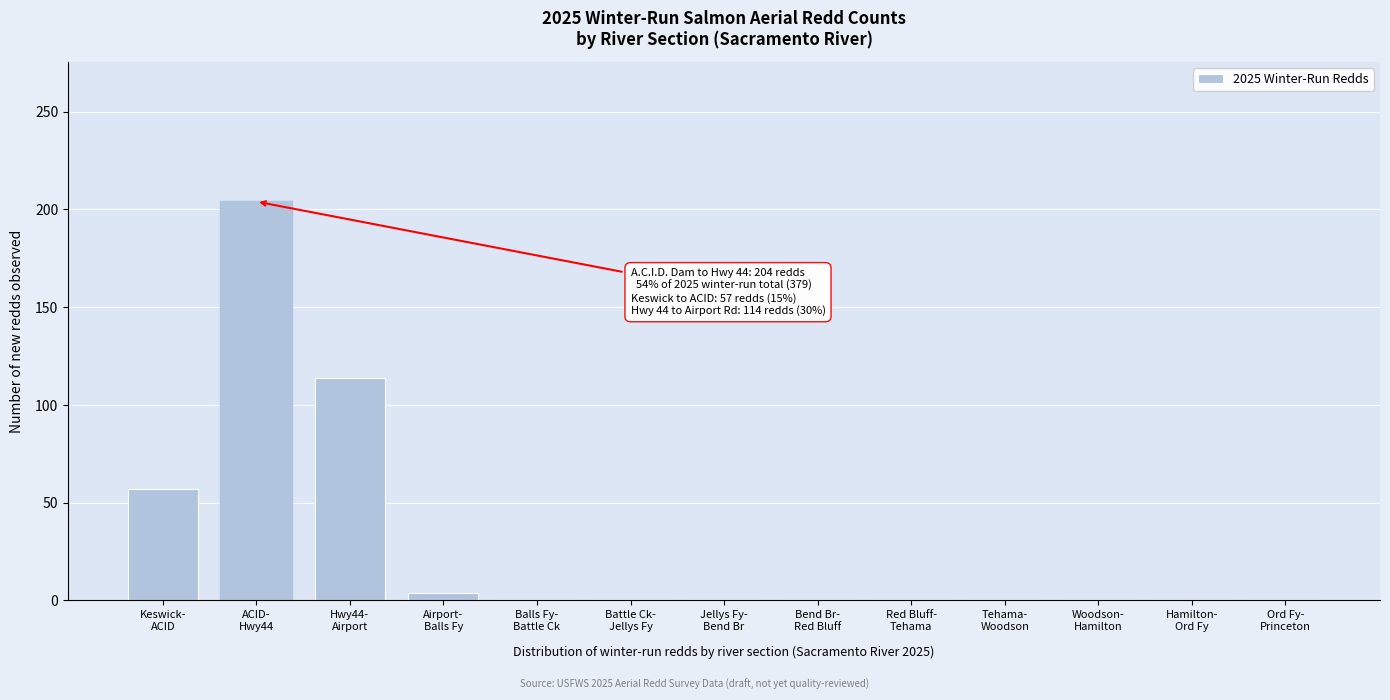

What is the maximum value shown in the chart?

204